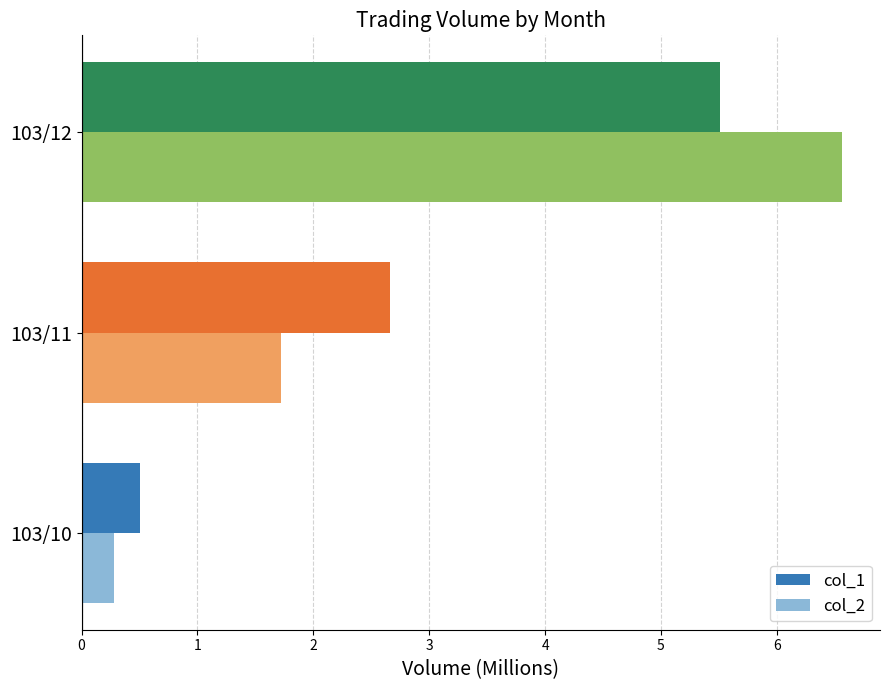

At which label is col_2 closest to 3?

103/11